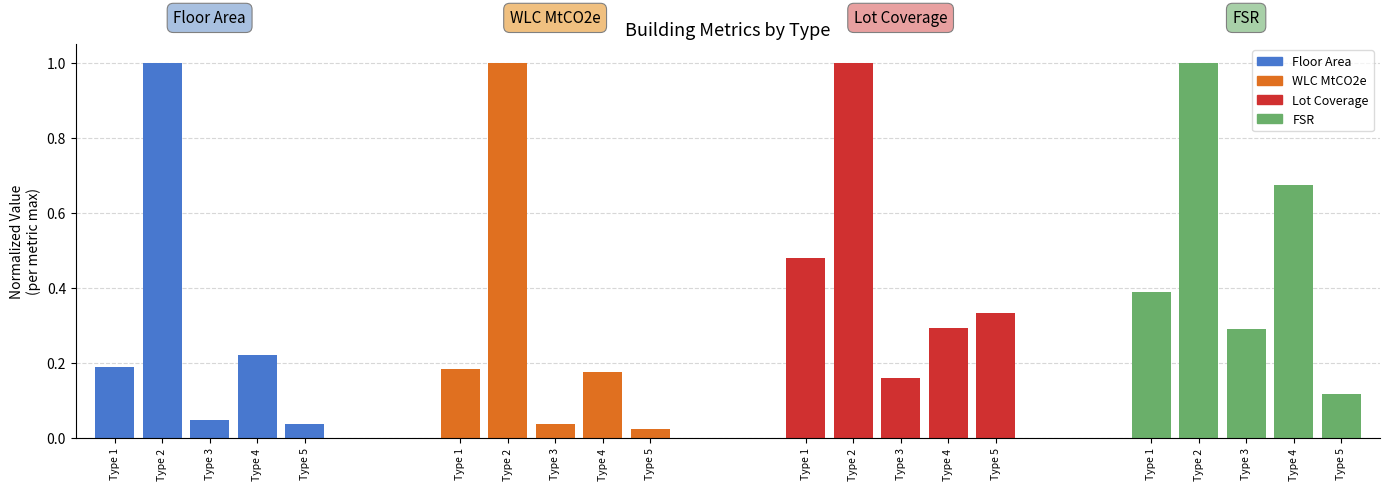

Which series has the largest total across all categories?

FSR